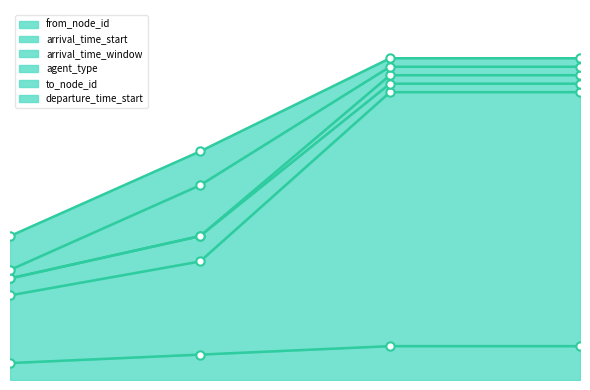

The agent_type series shows 3 at 1. True or false?

False